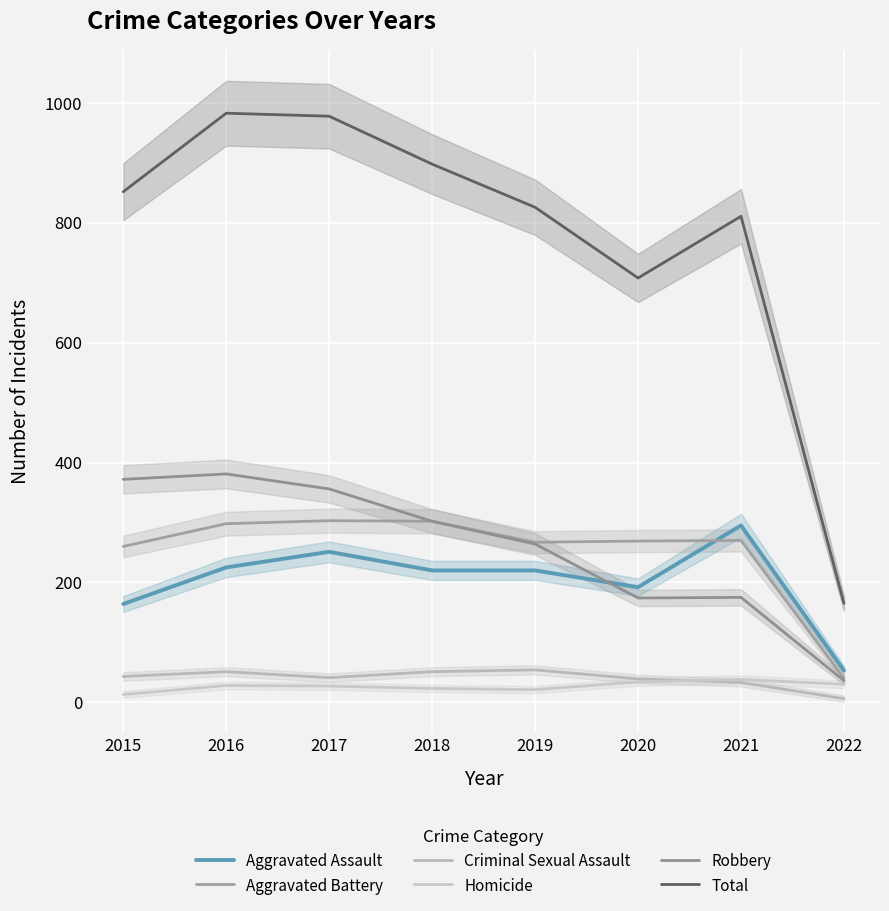

Is this an area chart (filled region under the line)?

No